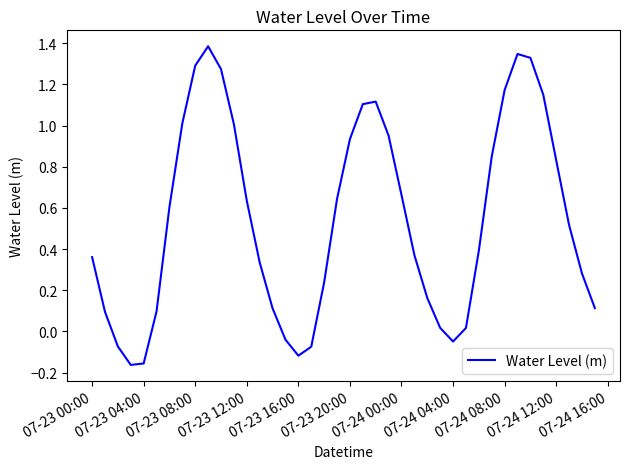

What is the greatest value displayed?

1.4